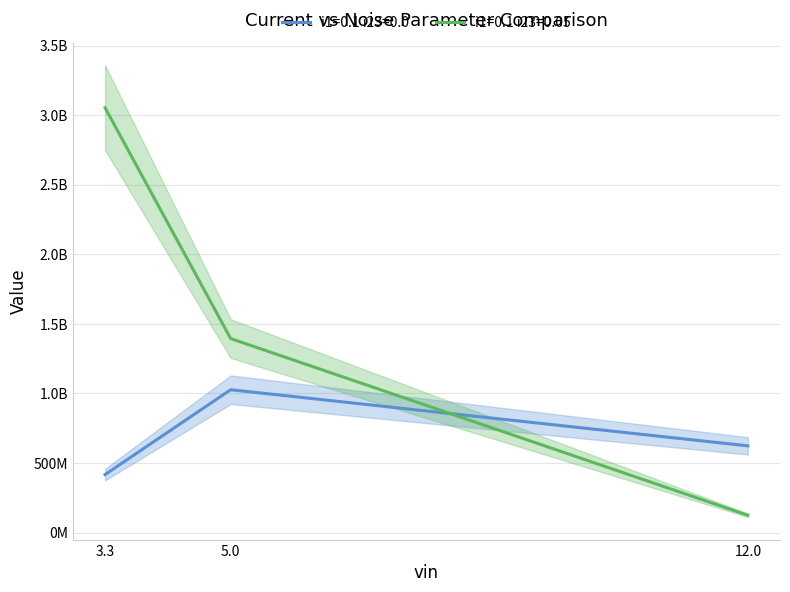

Reading left to right, list all the values displayed in this chart.

i1=0.1 i23=0.0: 416690241.6	1026620796.0	623262979.4
i1=0.1 i23=0.05: 3053633477.1	1394493462.5	124321470.2